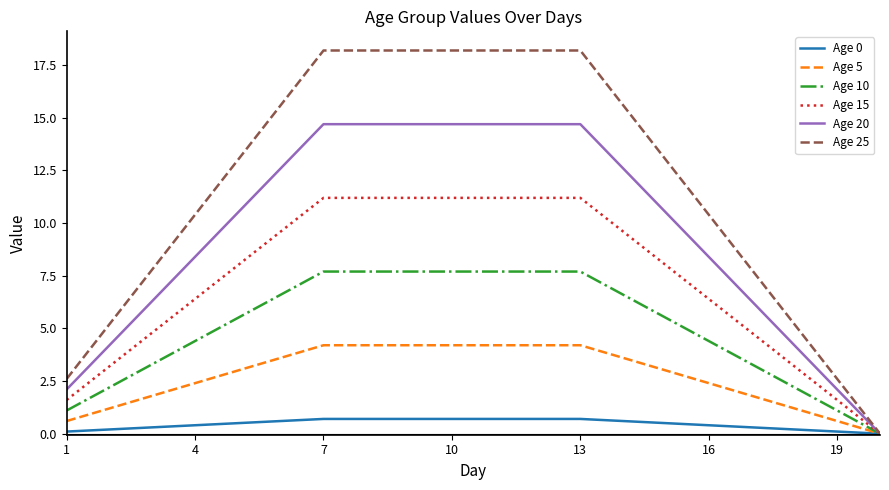

What is the maximum value shown in the chart?

18.2